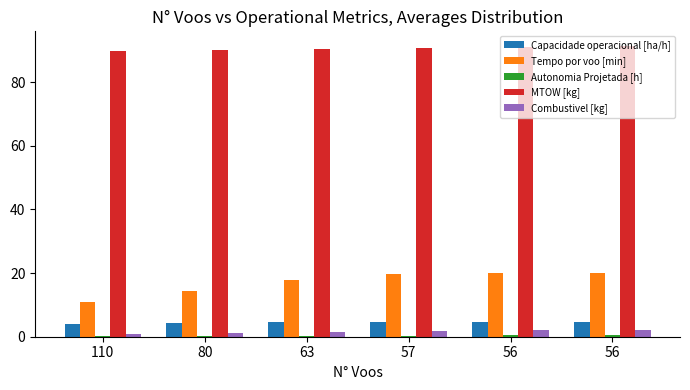

Does the chart contain stacked bars?

No